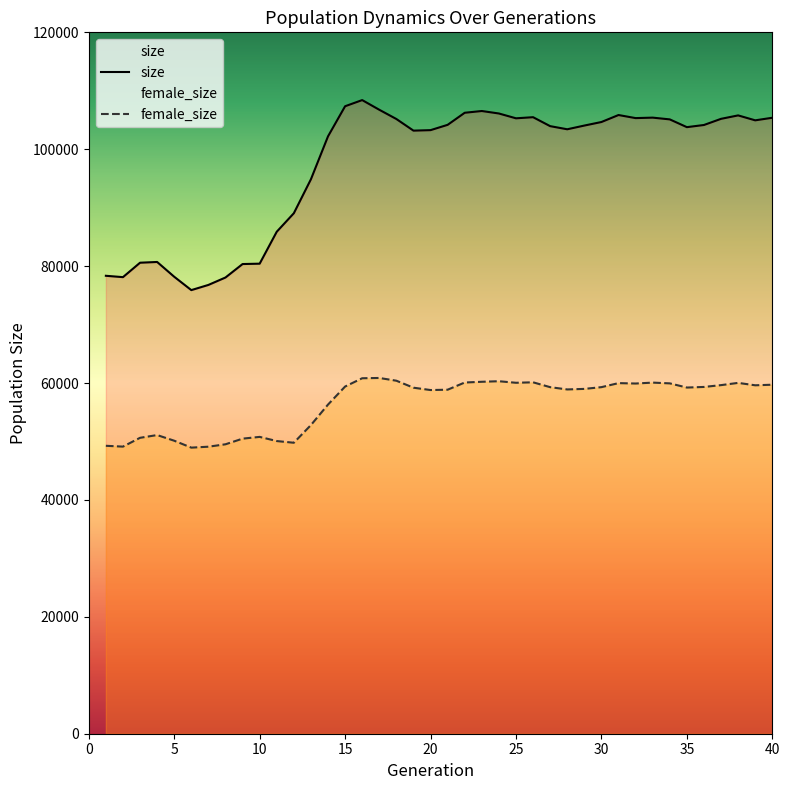

What is the value of the size point at the 10th from the left?

80421